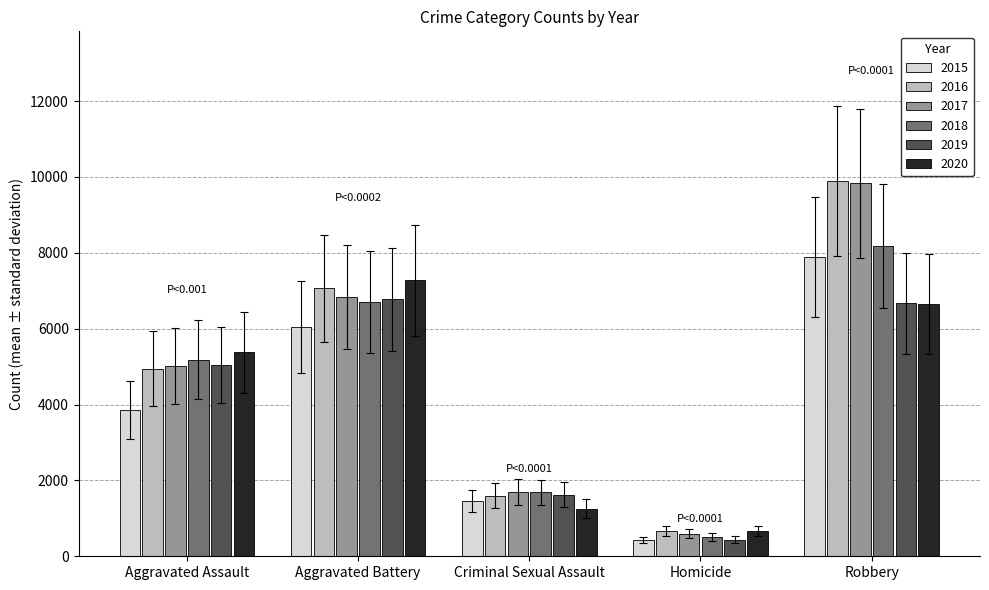

How many categories are shown in the chart?

5